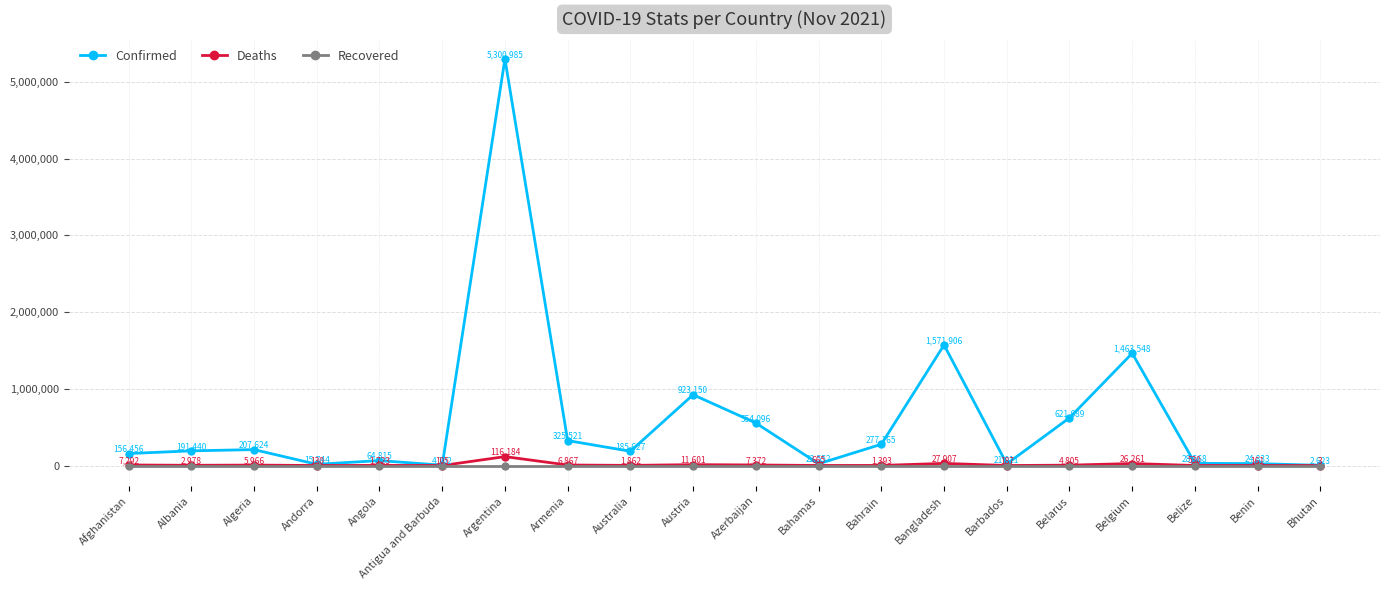

How many lines are shown in the chart?

3